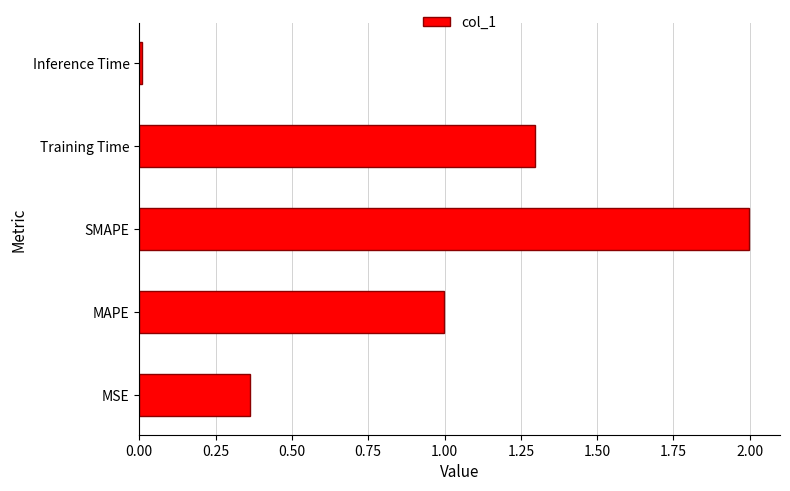

What is the difference between the second highest and minimum values?

1.3